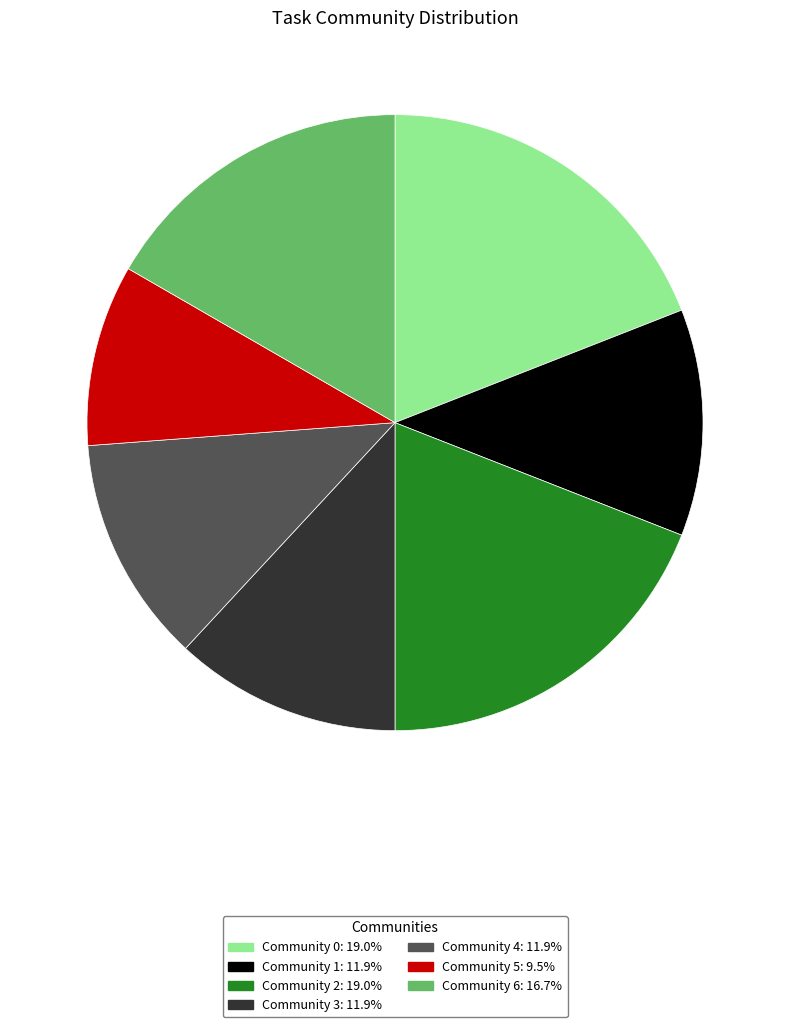

Approximately how many times larger is the value at Community 2 compared to Community 5?

2.0